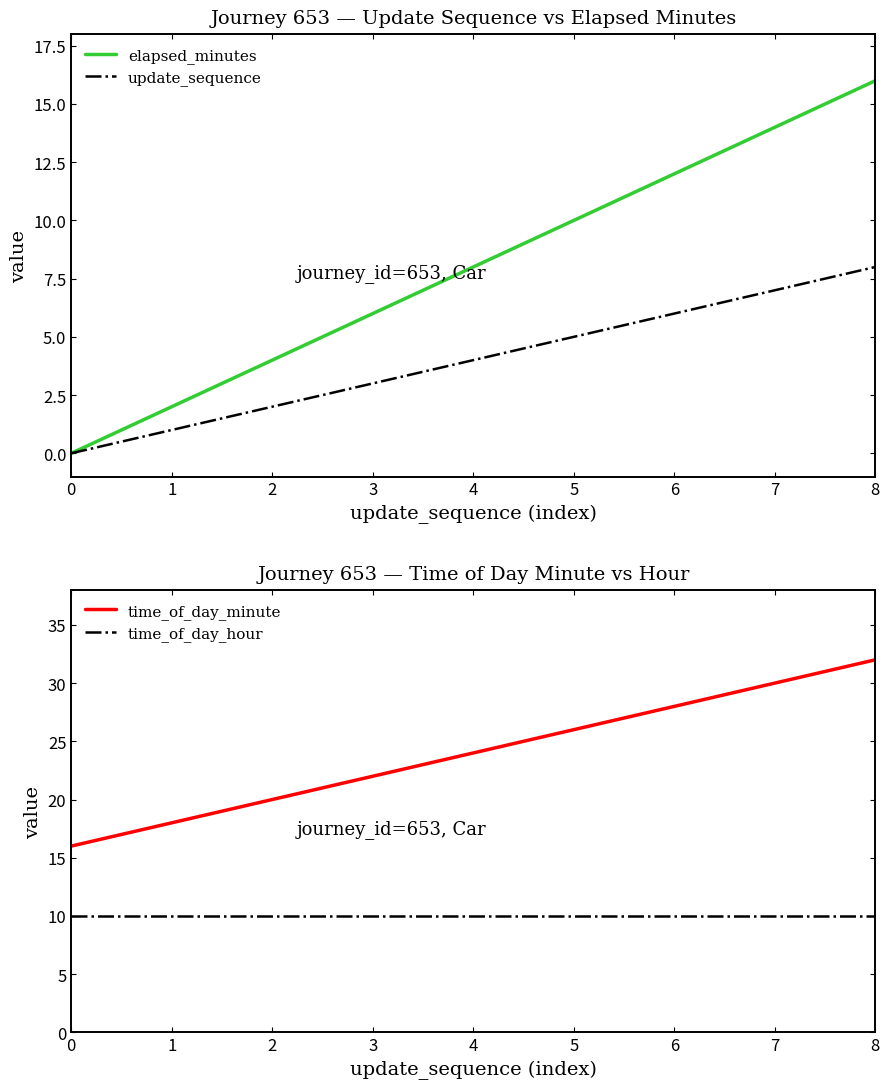

How many values in the elapsed_minutes series exceed 8?

4